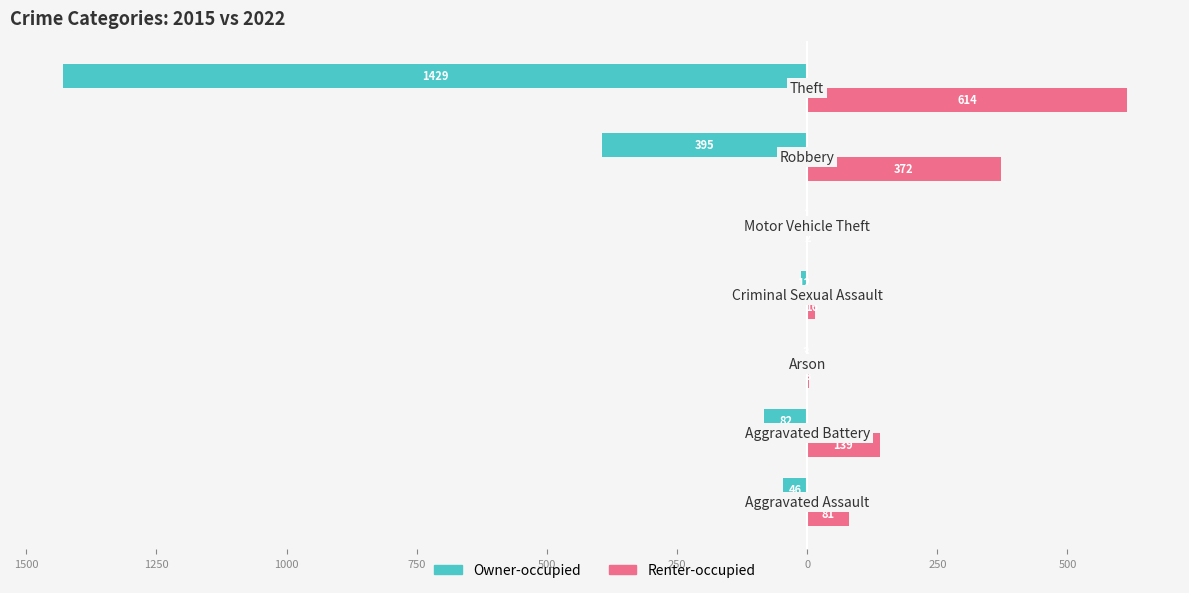

At how many categories does at least one series exceed 402?

1